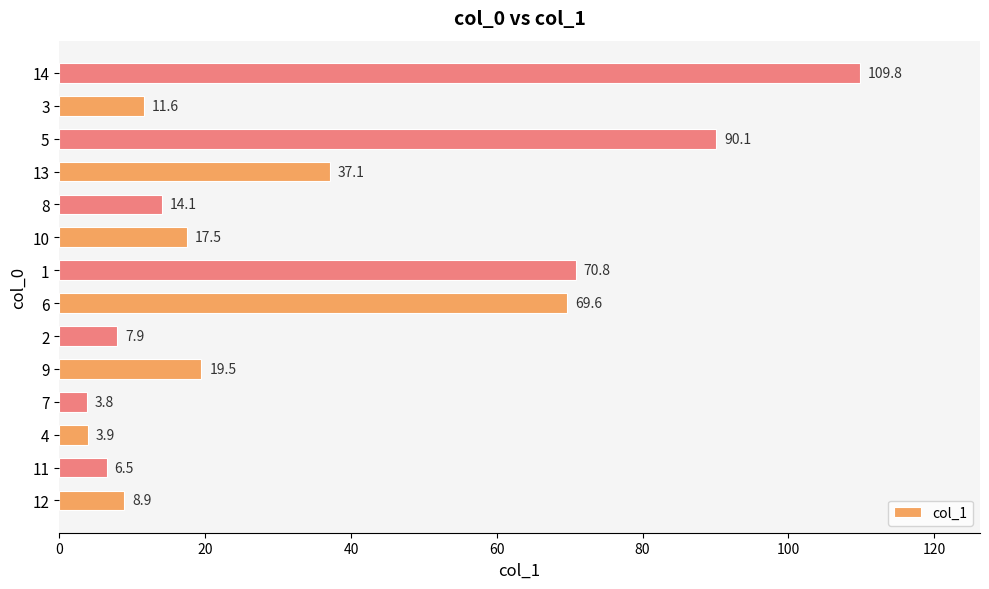

At which label is the value closest to 56?

6